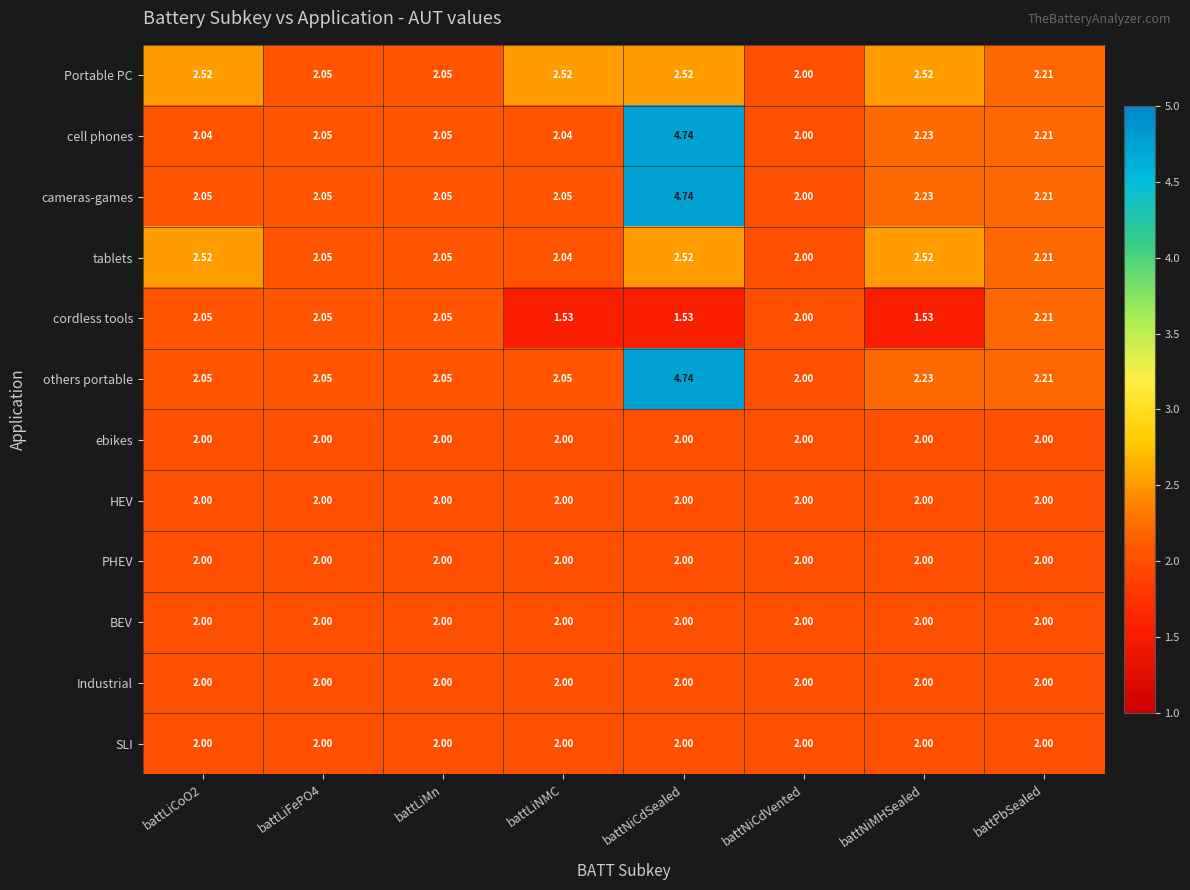

Which series changed the most between battLiNMC and battNiCdVented?

Portable PC